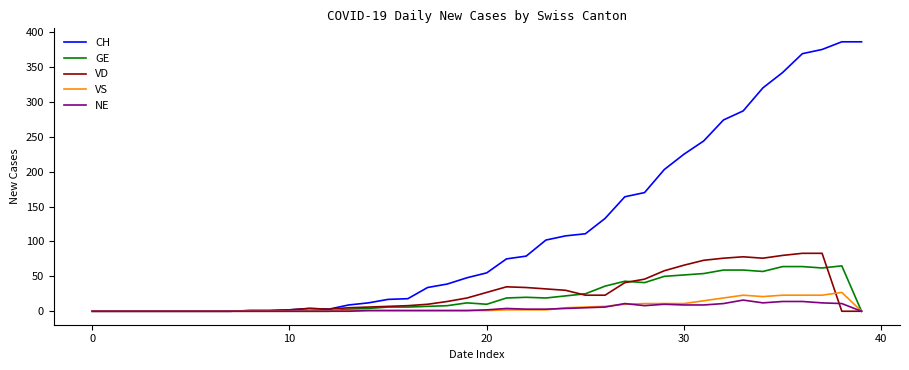

List the series in order of their peak value, lowest first.

NE, VS, GE, VD, CH